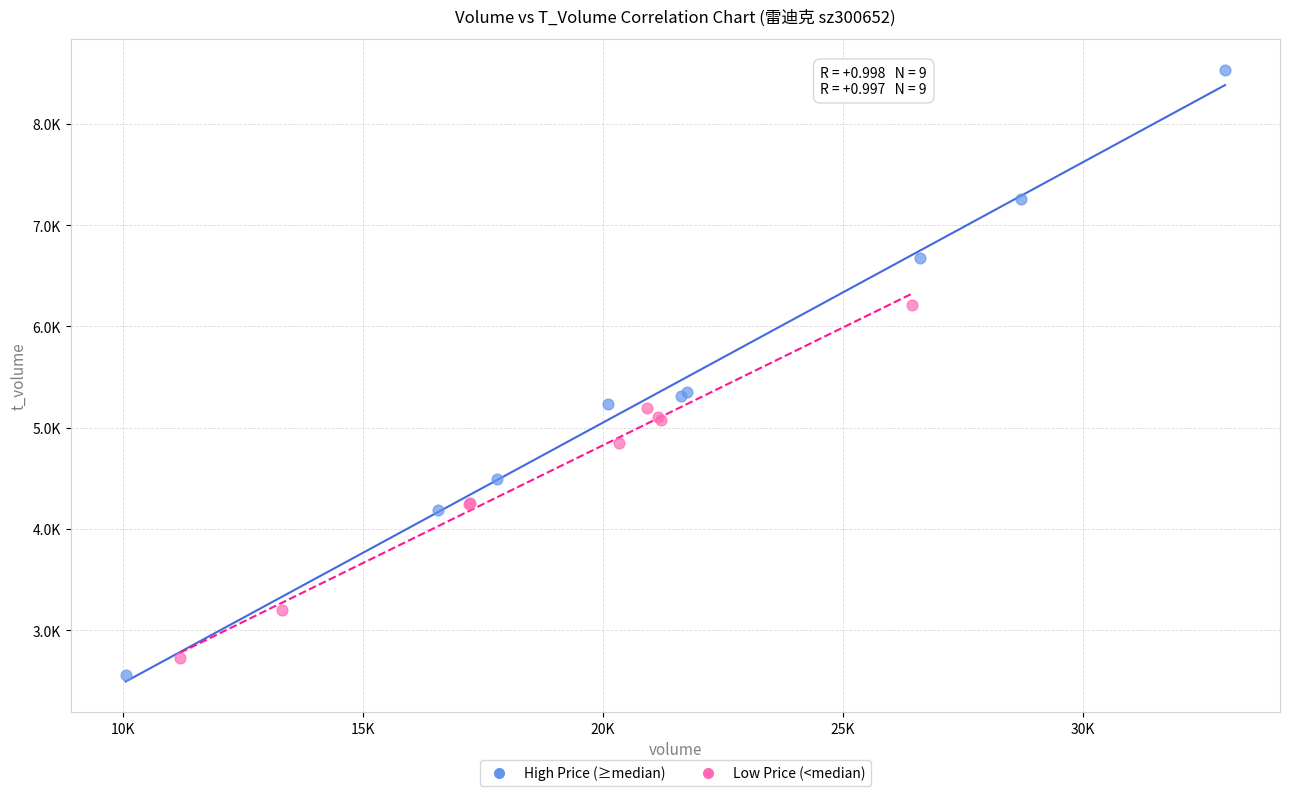

What are all the series names shown in the legend?

High Price (≥median), Low Price (<median)